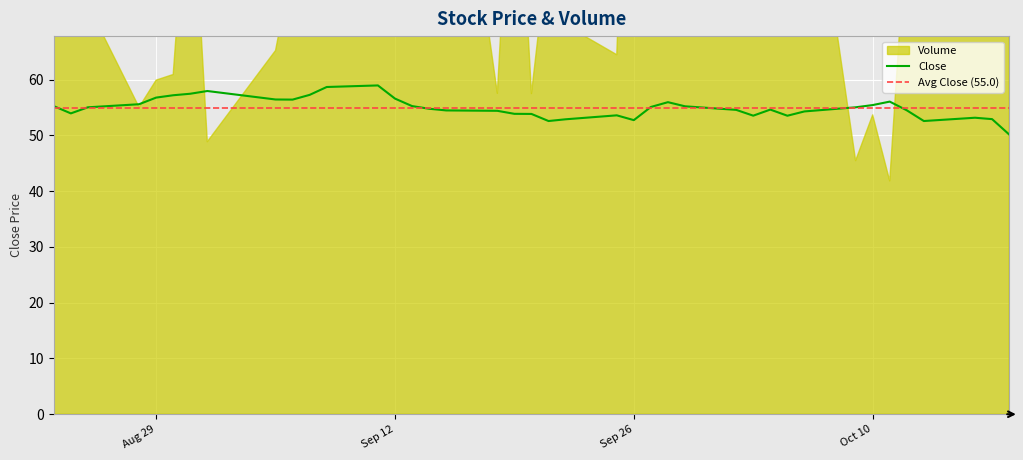

How many lines are shown in the chart?

1